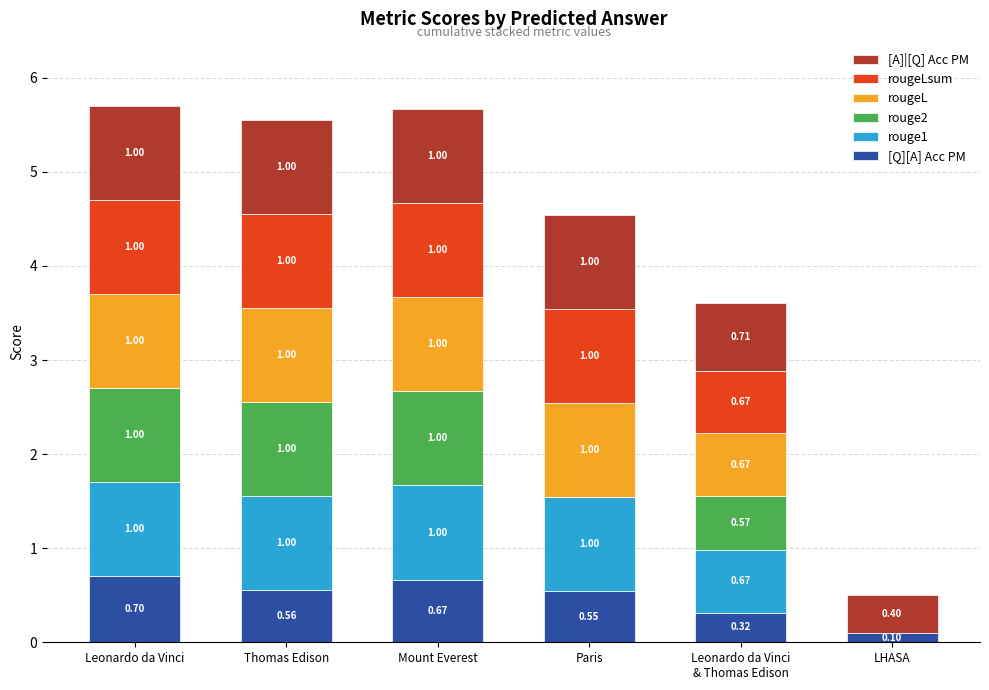

What is the total value across all series at Leonardo da Vinci?

5.7